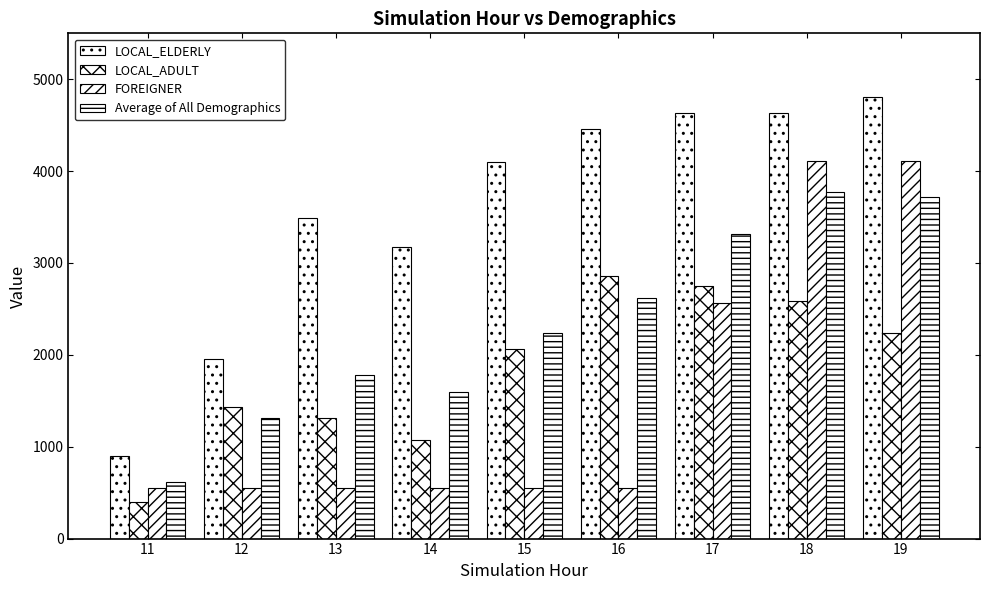

Are the bars grouped side by side (vs. stacked)?

Yes